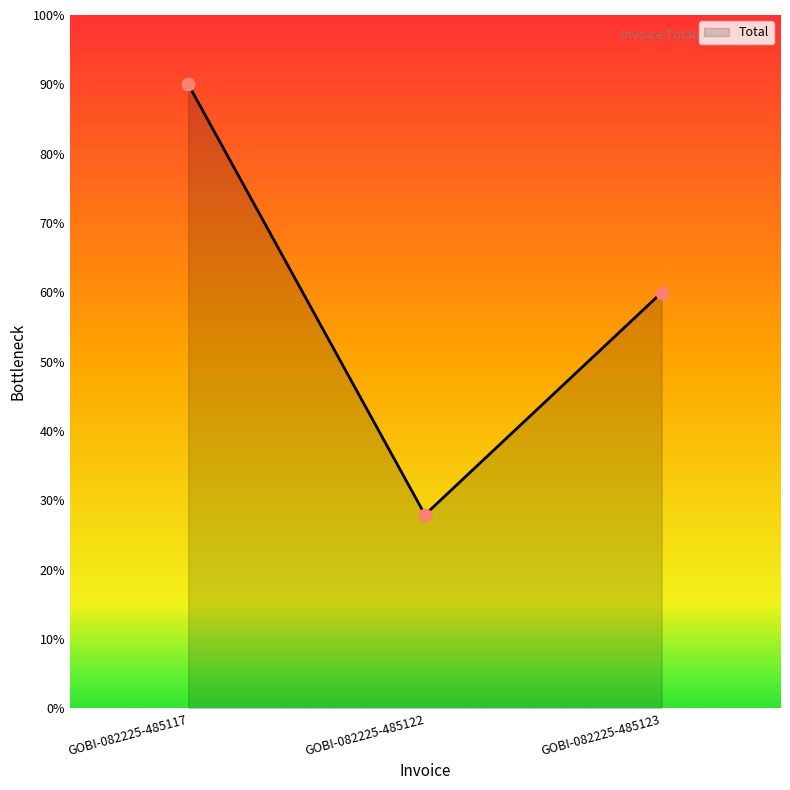

Approximately how many times larger is the value at GOBI-082225-485123 compared to GOBI-082225-485117?

0.7